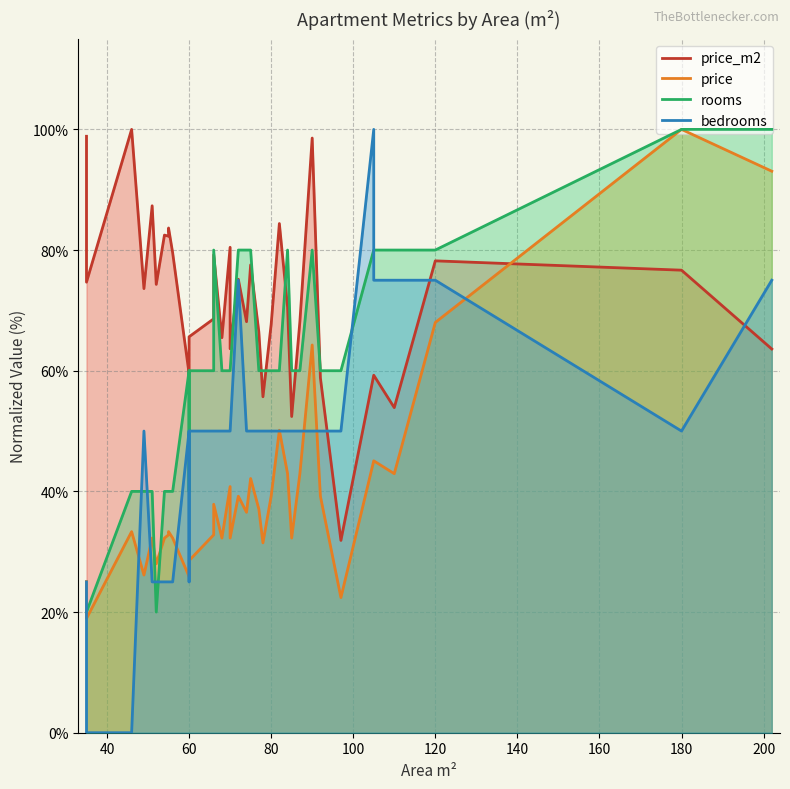

How many data points in bedrooms are less than 50?

10